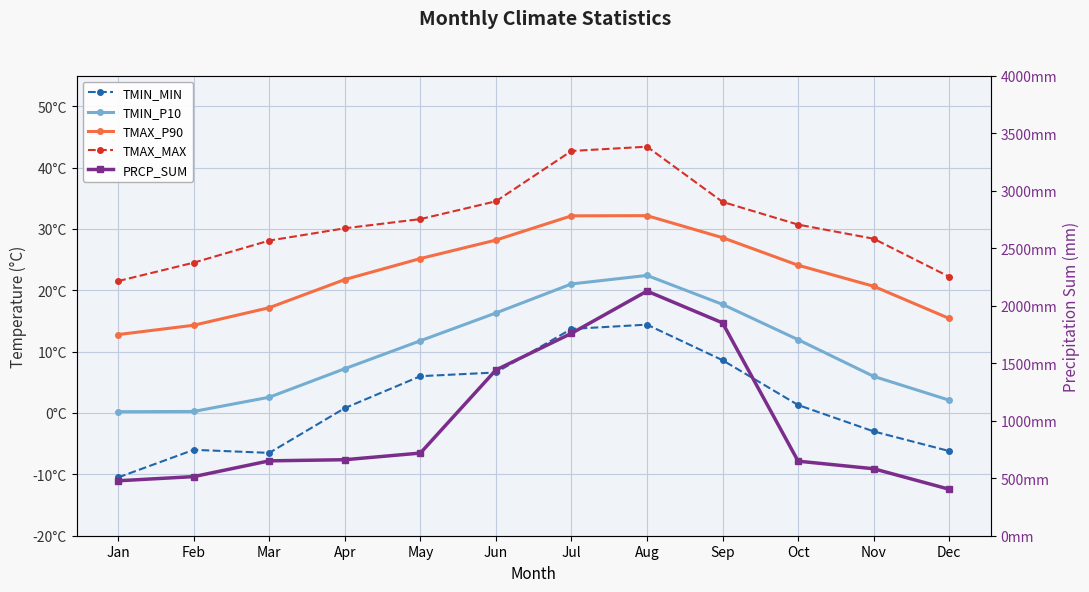

Which category has the lowest value across all series?

Jan